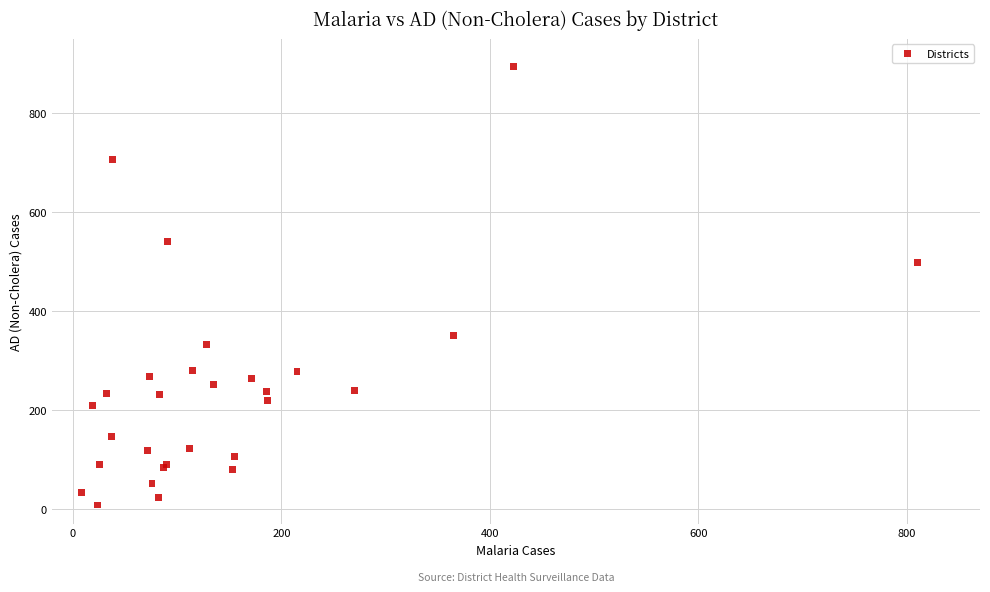

What Y value in the scatter plot is closest to 450?

498